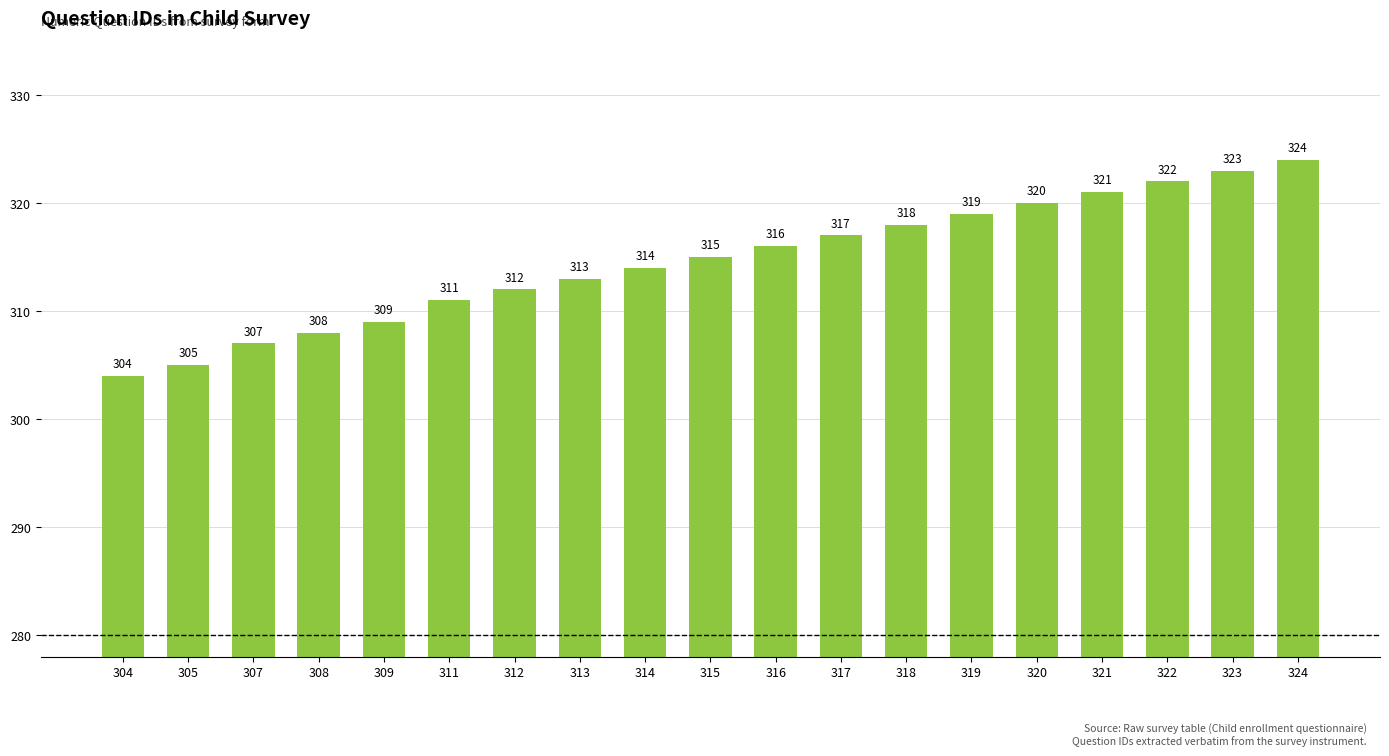

Which label corresponds to the largest value in the chart?

324